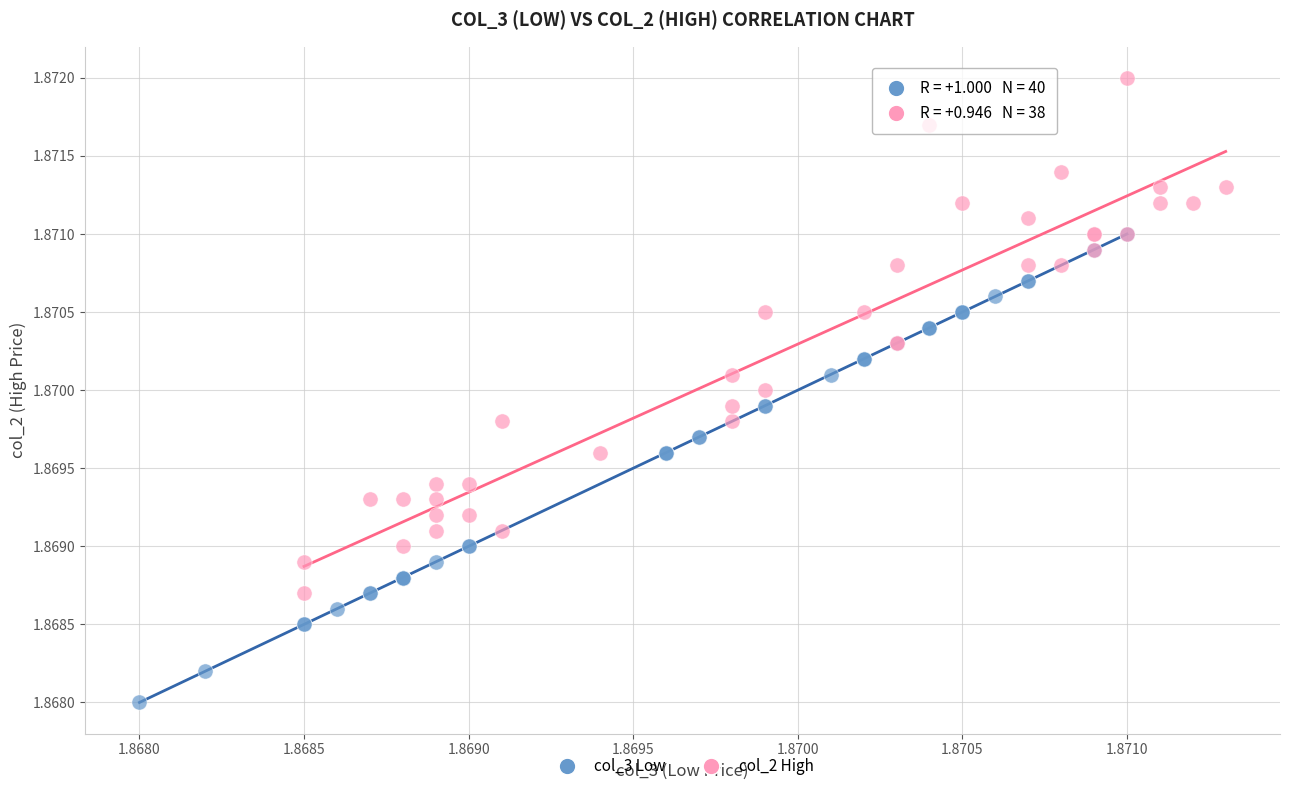

Which series has the widest spread of Y values?

col_2 High